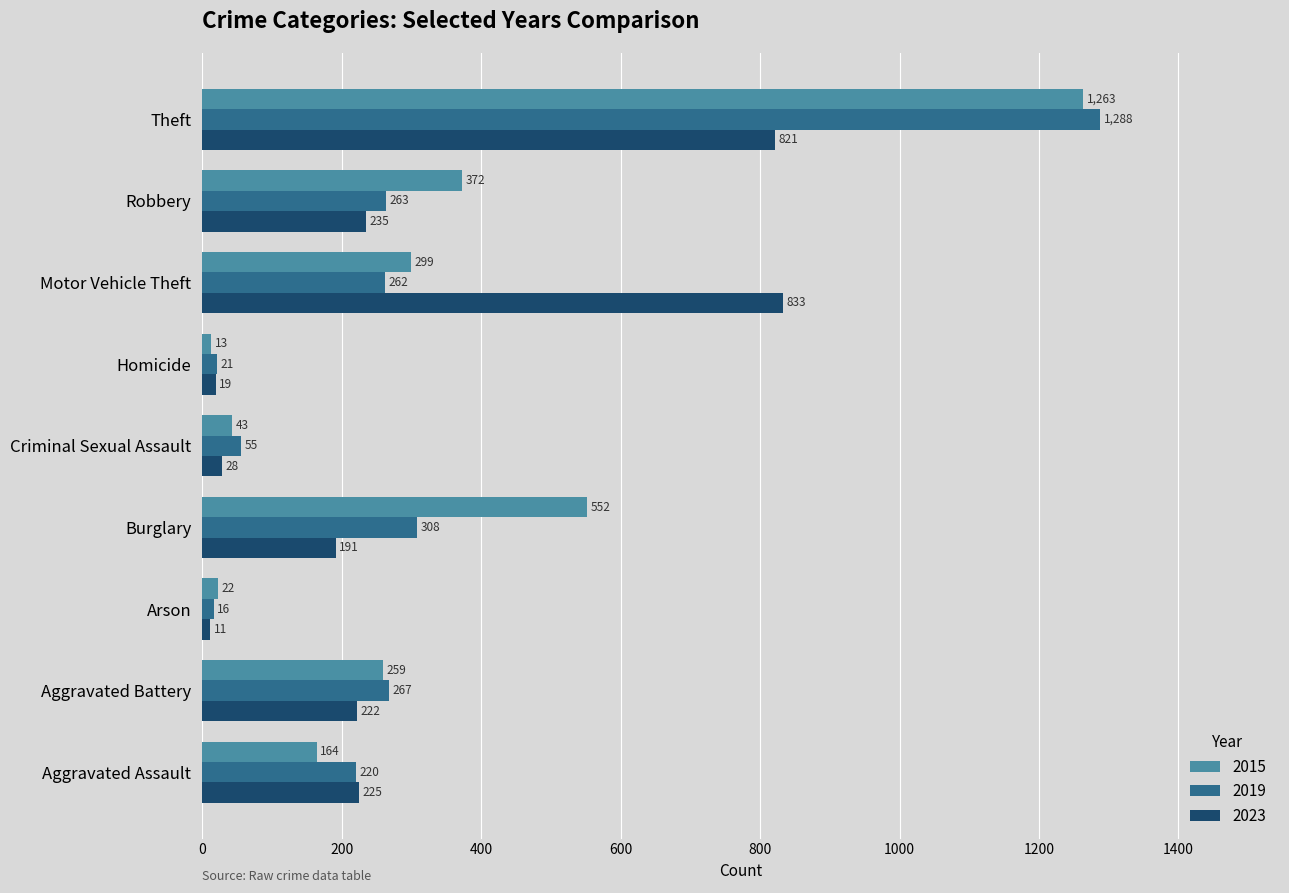

Read the 2019 value at Arson.

16